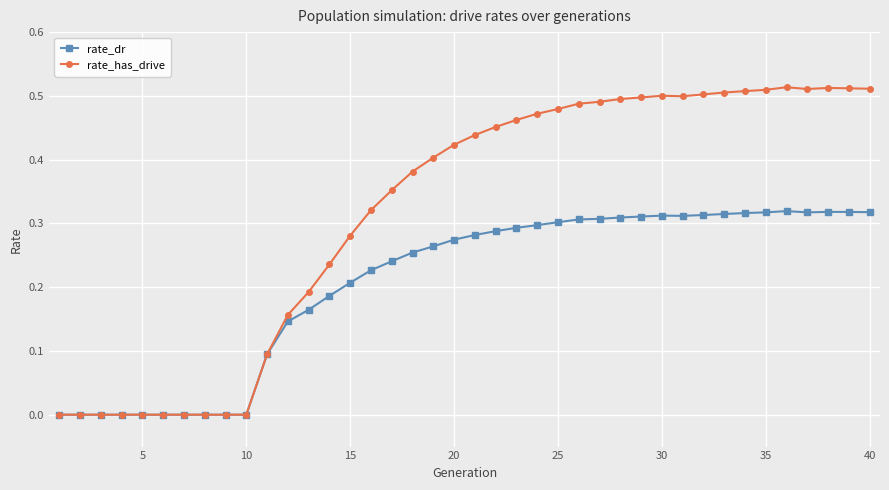

True or false: rate_dr has more than 1 points higher than both neighbors.

True